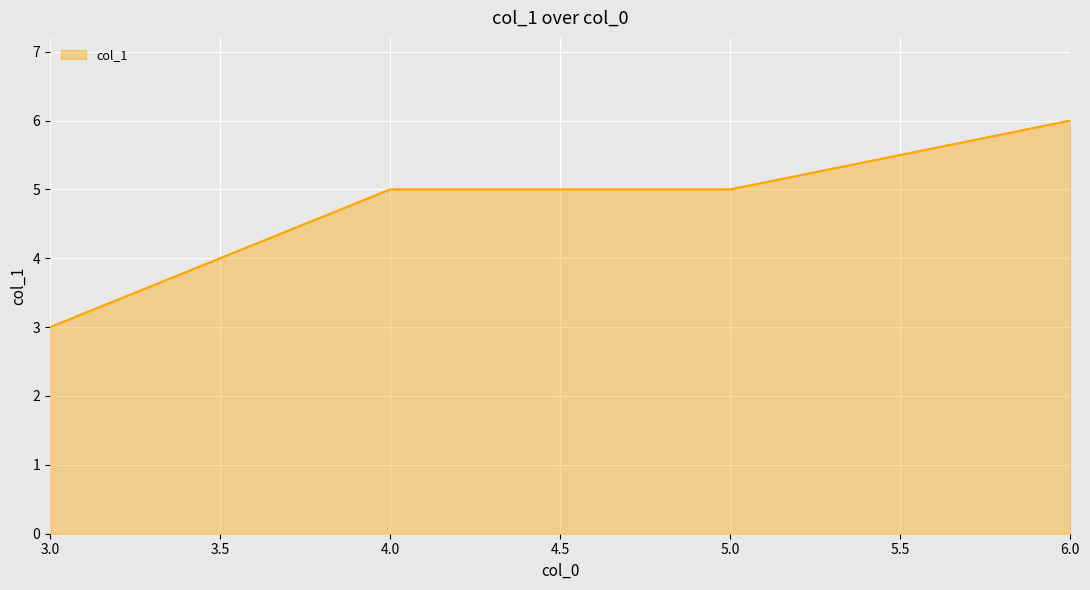

What is the sum of all values?

19